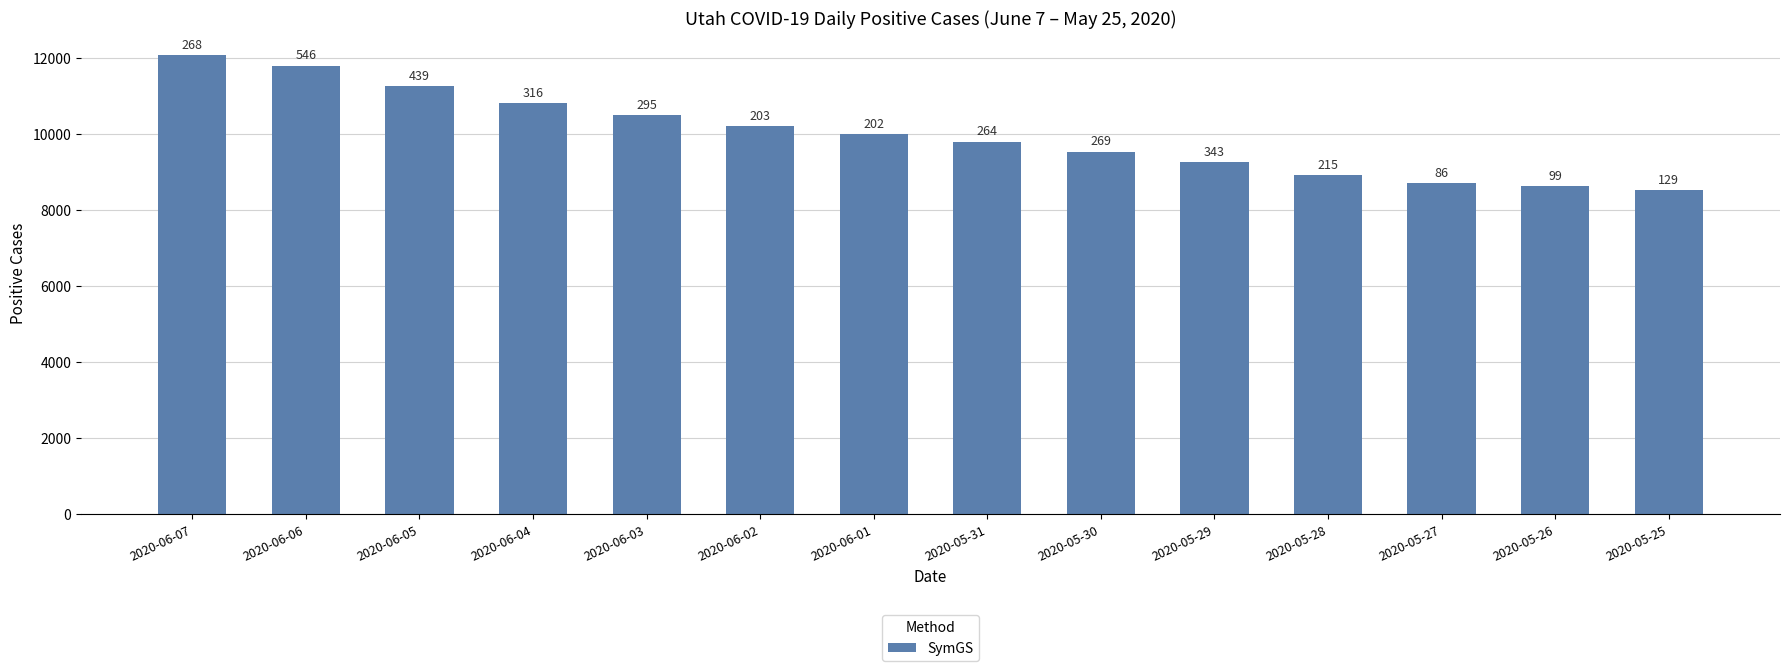

How many bars are there in total?

14